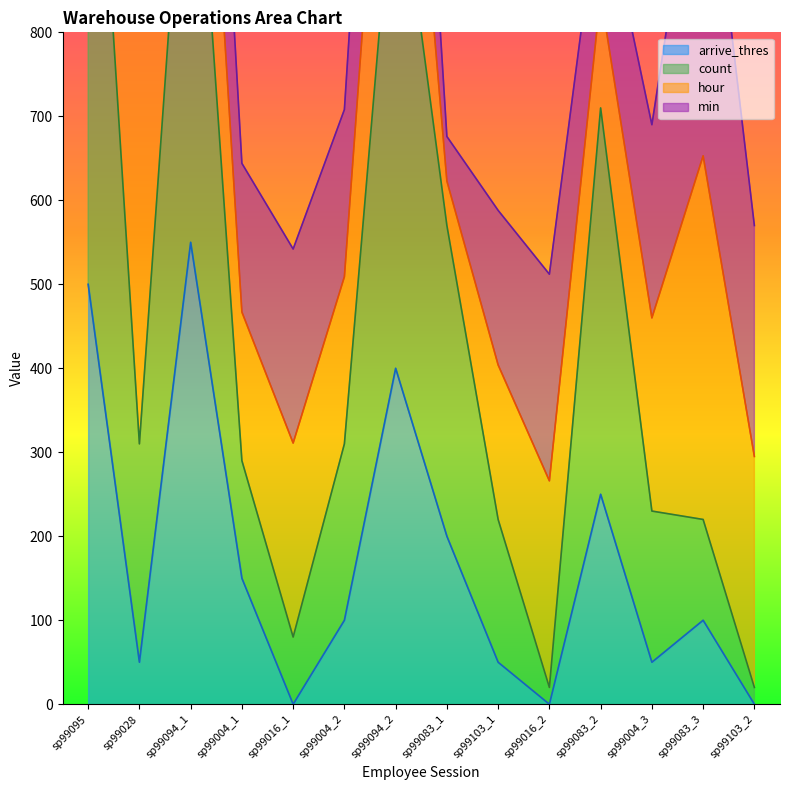

At which label does count reach its minimum?

sp99016_2